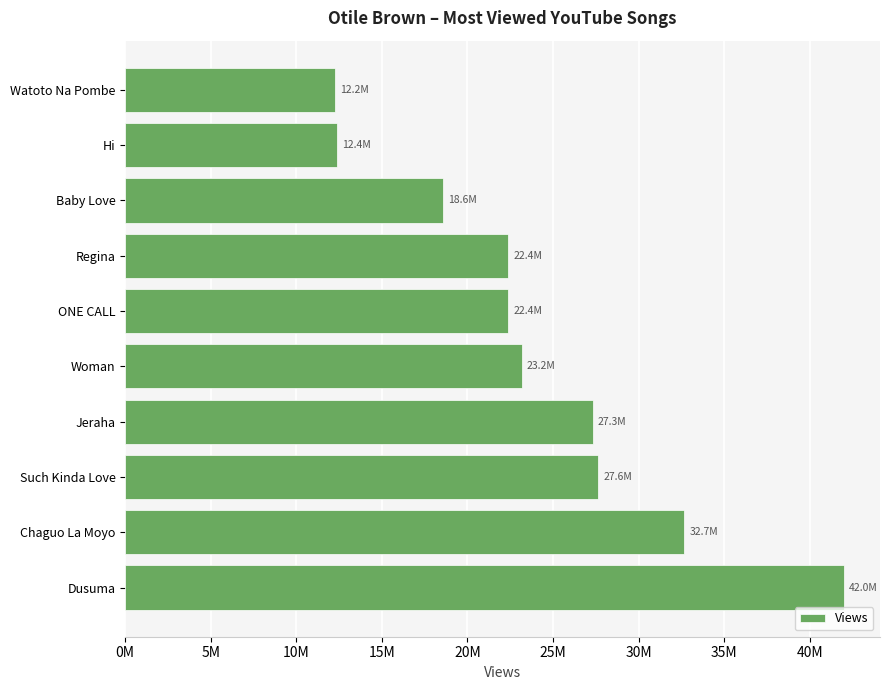

At which category does the chart reach its peak across all series?

Dusuma